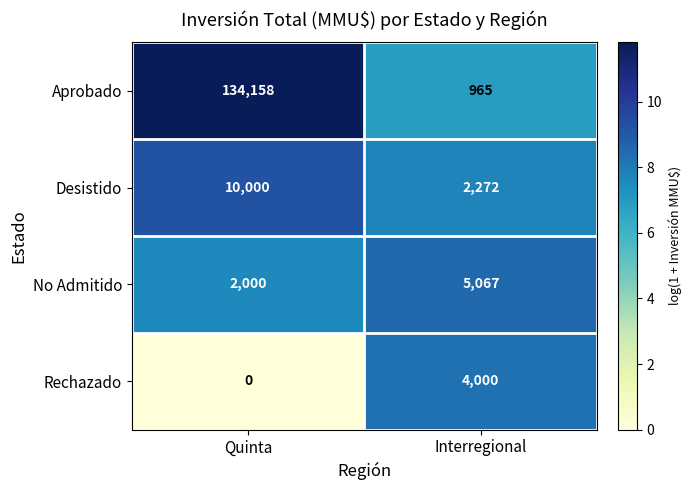

What is the sum of all Desistido values?

12272